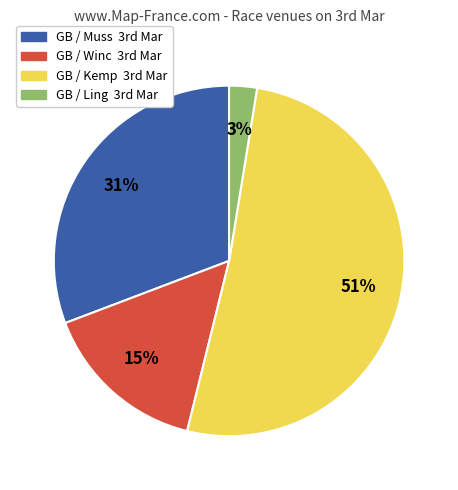

Which slice is the smallest?

GB / Ling 3rd Mar